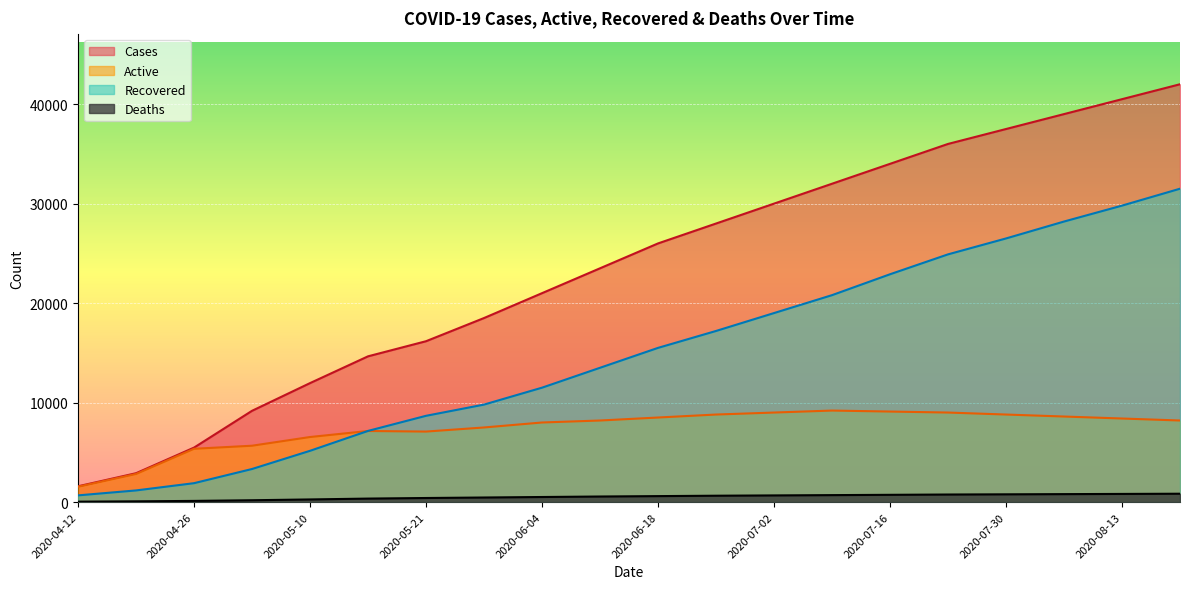

What is the sum of all Recovered values?

299150